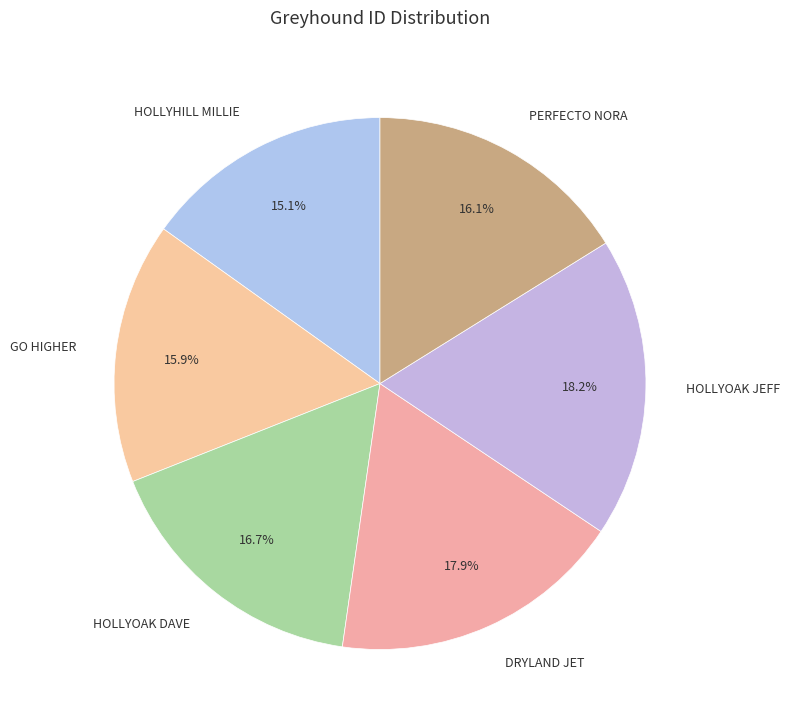

To the nearest percent, what percentage of the pie is HOLLYOAK DAVE?

17%